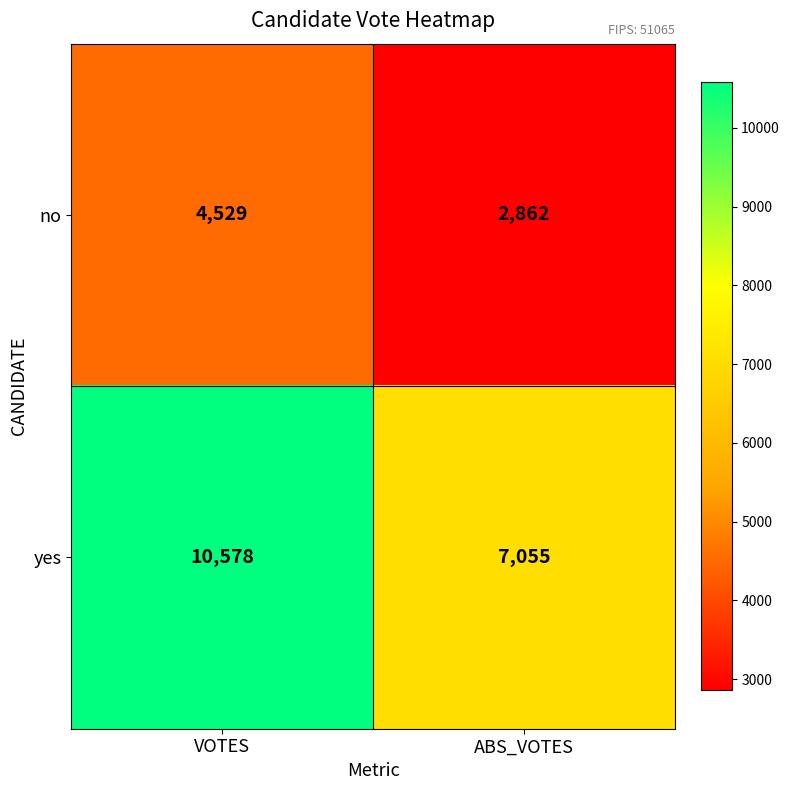

The value of no at VOTES is 4529. True or false?

True